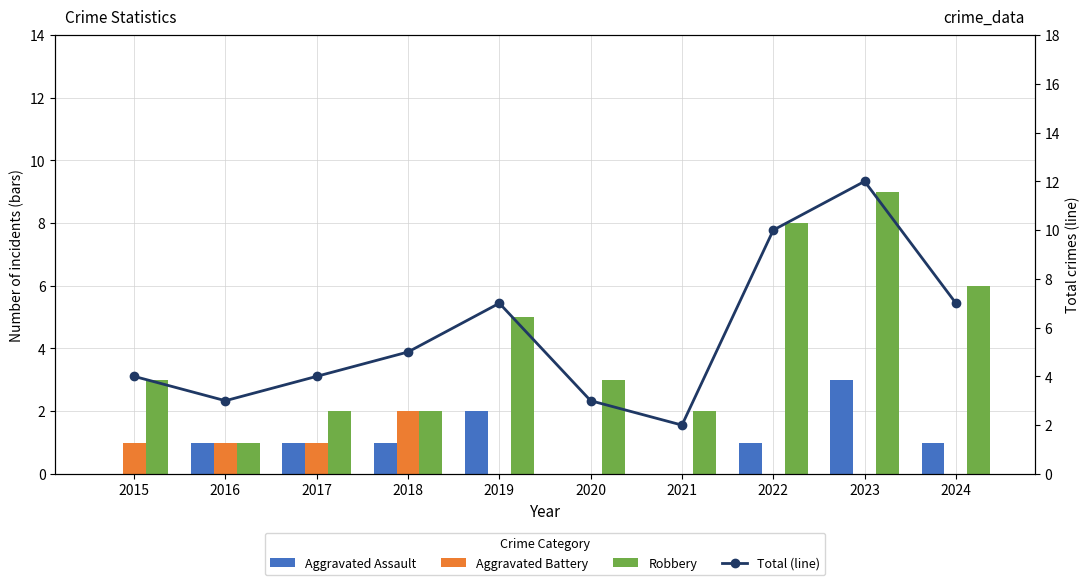

Which category has the highest value in the Aggravated Battery series?

2018